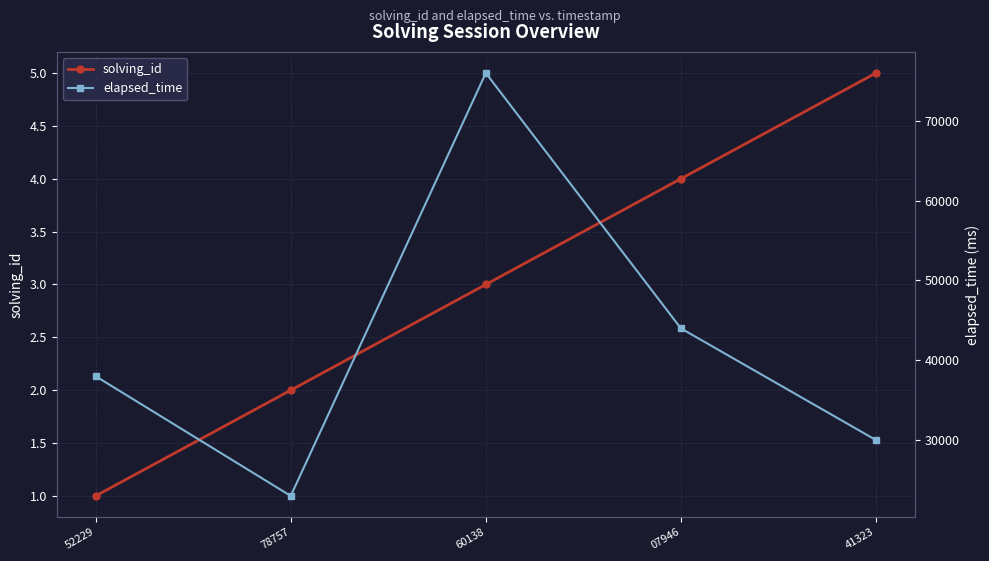

What is the total value across all series at 52229?

38001